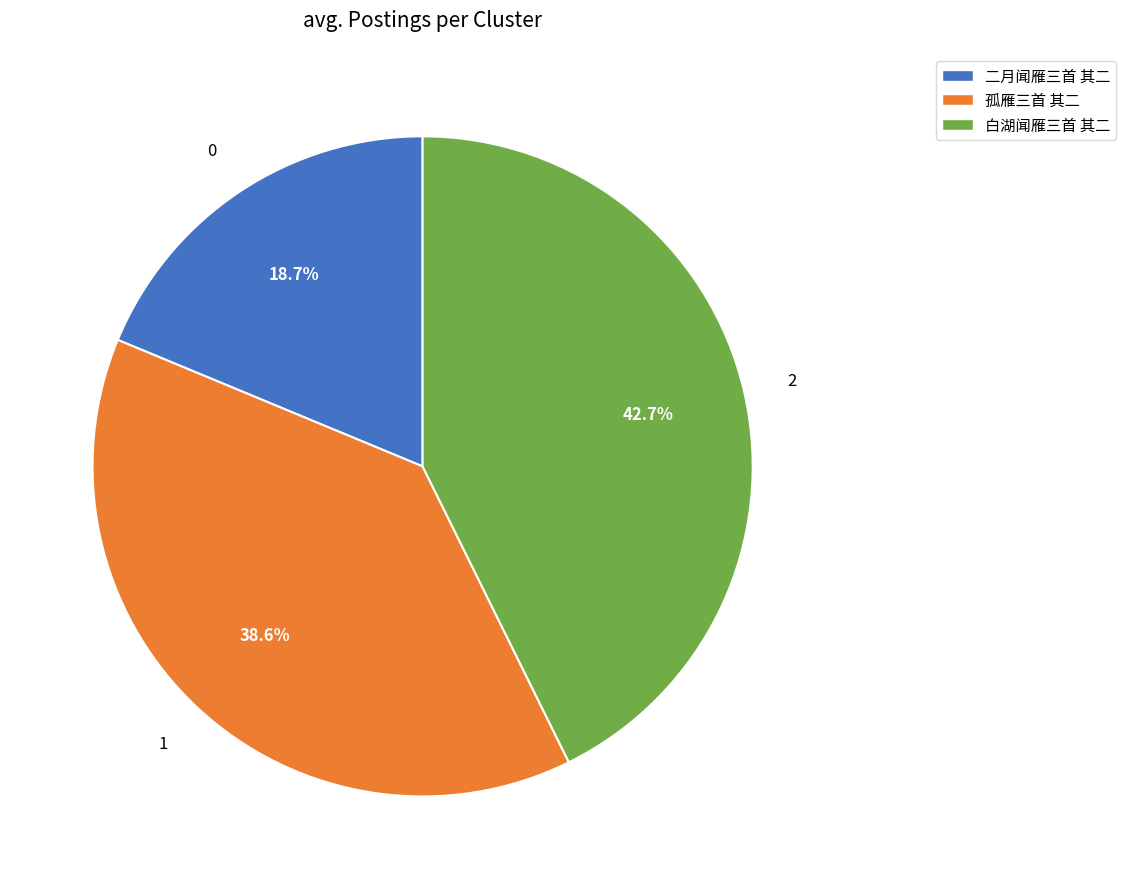

The 白湖闻雁三首 其二 slice represents 43% of the pie. True or false?

True